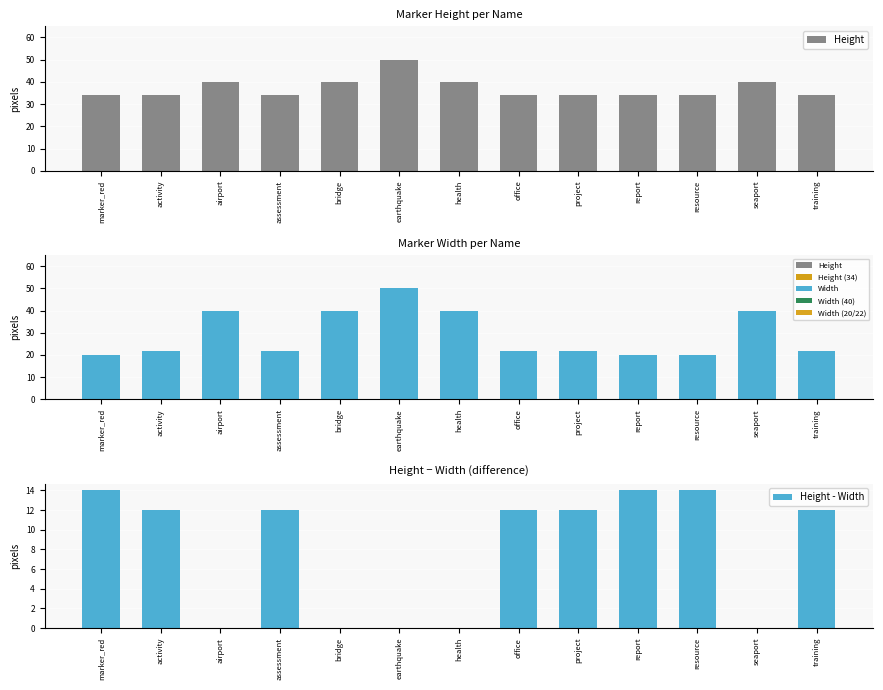

At which label does Height reach its minimum?

marker_red